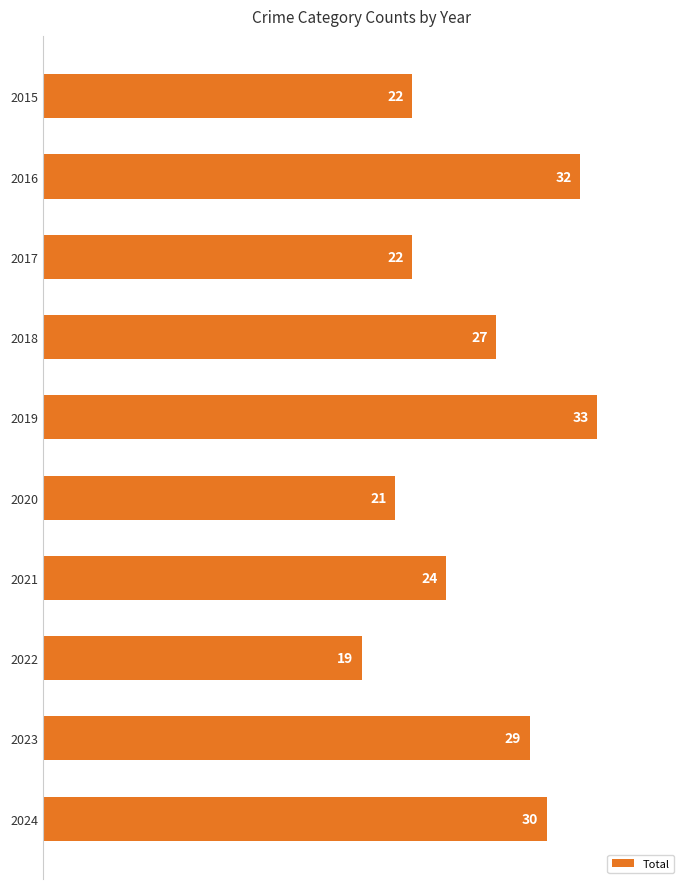

At which label is the value closest to 26?

2018